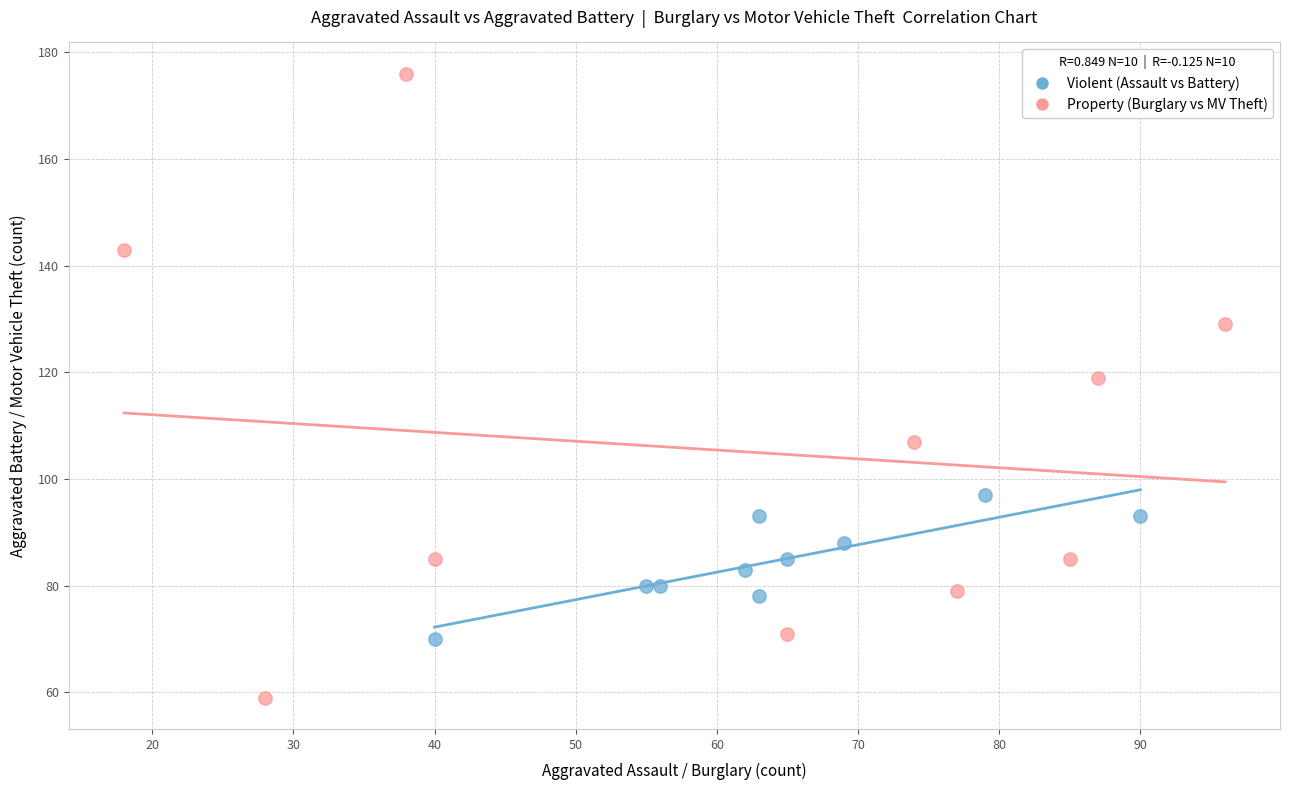

Which series reaches the maximum Y coordinate?

Property (Burglary vs MV Theft)